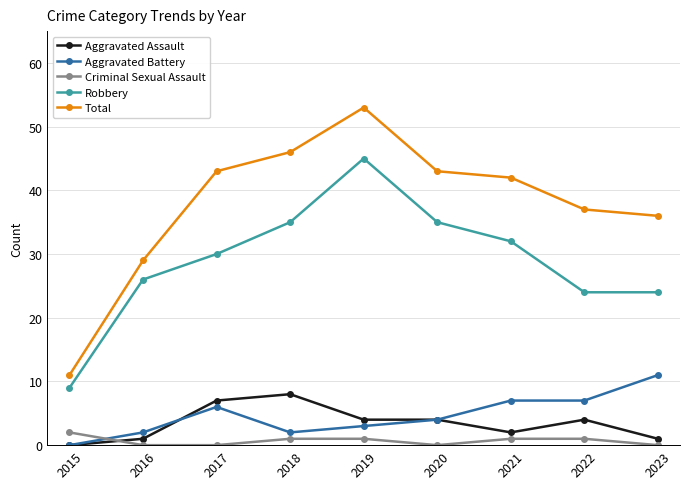

The value of Total at 2016 is 29. True or false?

True